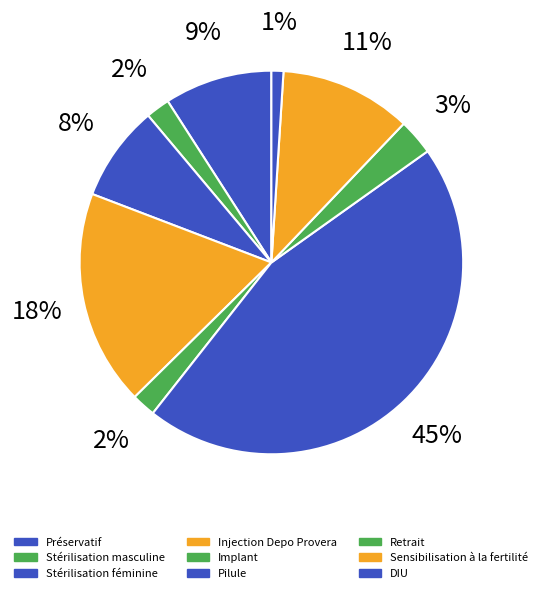

To the nearest percent, what percentage of the pie is Injection Depo Provera?

18%